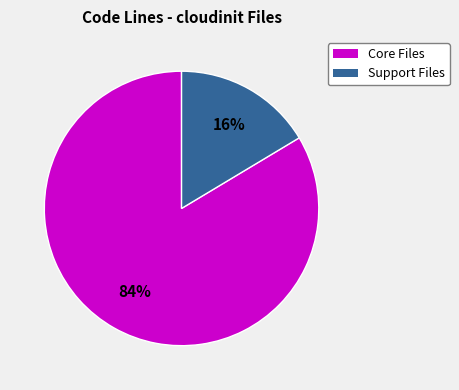

Is it true that Core Files is 99% of the pie?

False